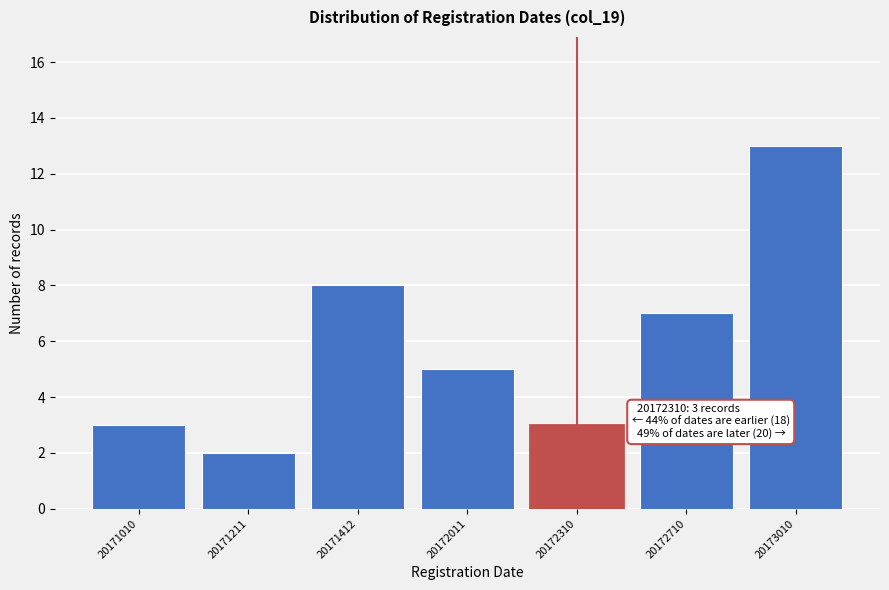

Reading left to right, transcribe all the data shown in this chart.

3	2	8	5	3	7	13